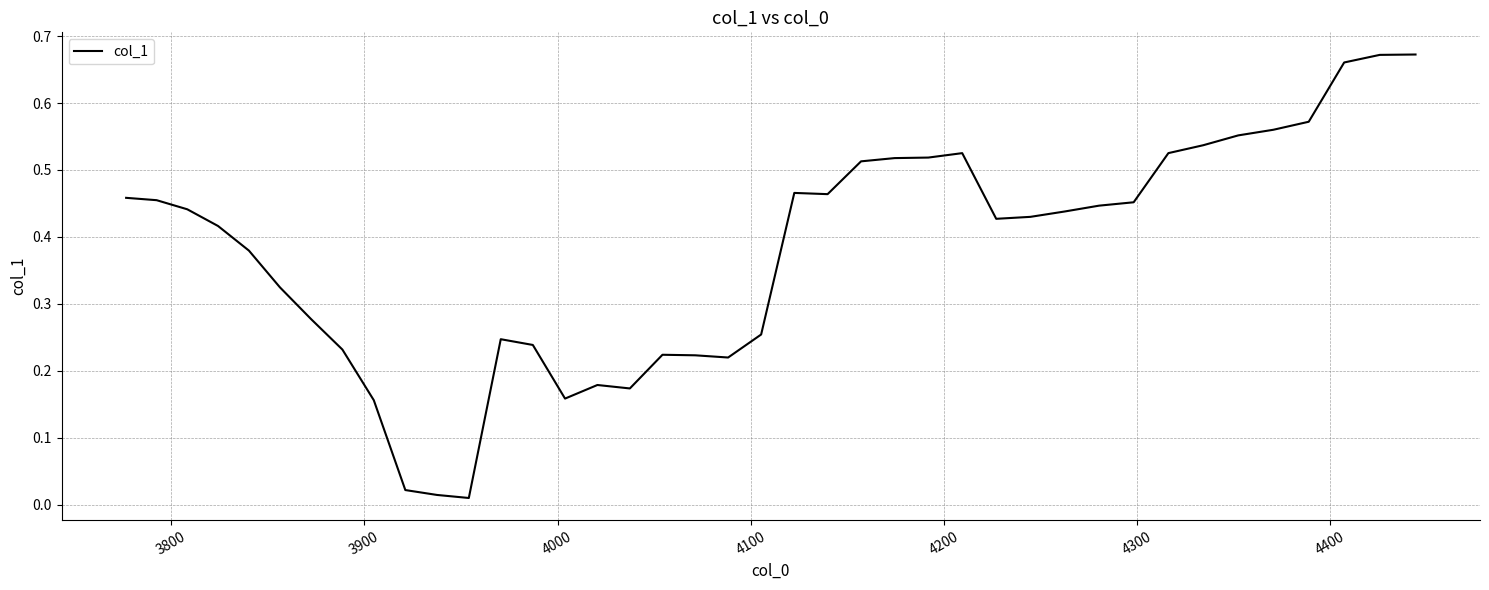

How many interior local valleys (lower than both neighbors) does the data have?

6